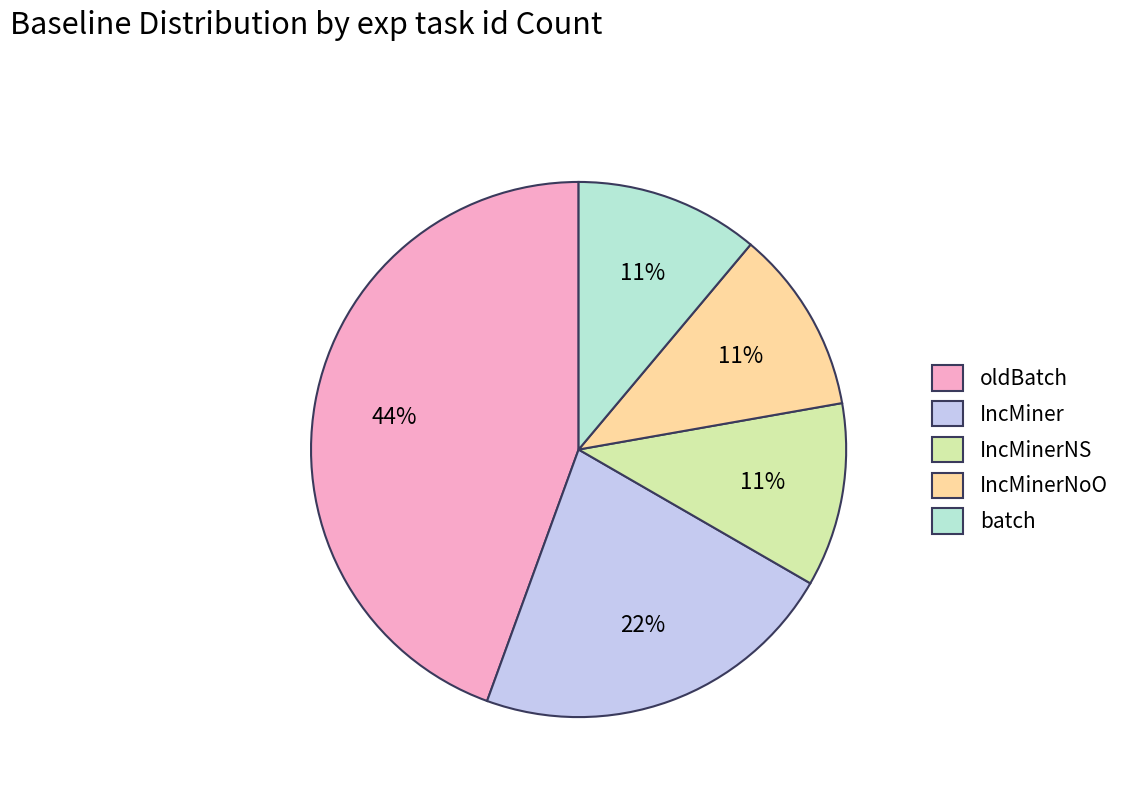

Which category has the biggest portion of the pie?

oldBatch